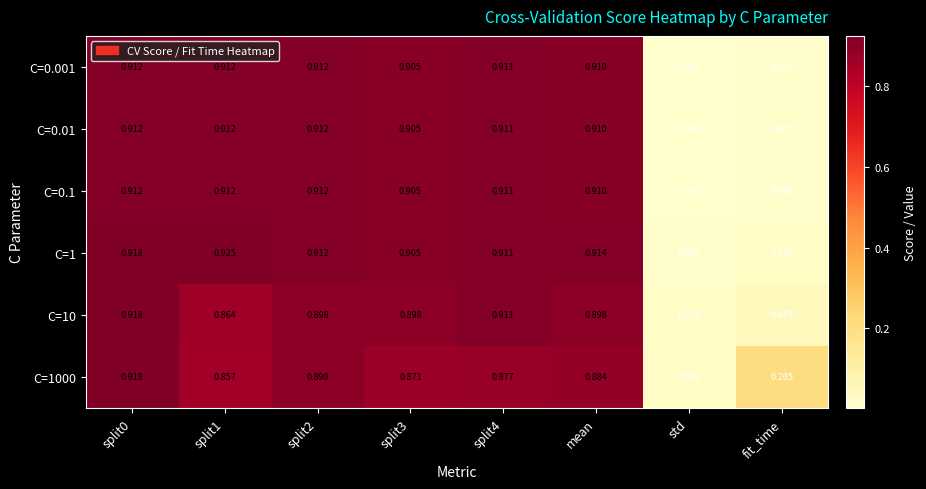

At which label is C=1 closest to 0?

std